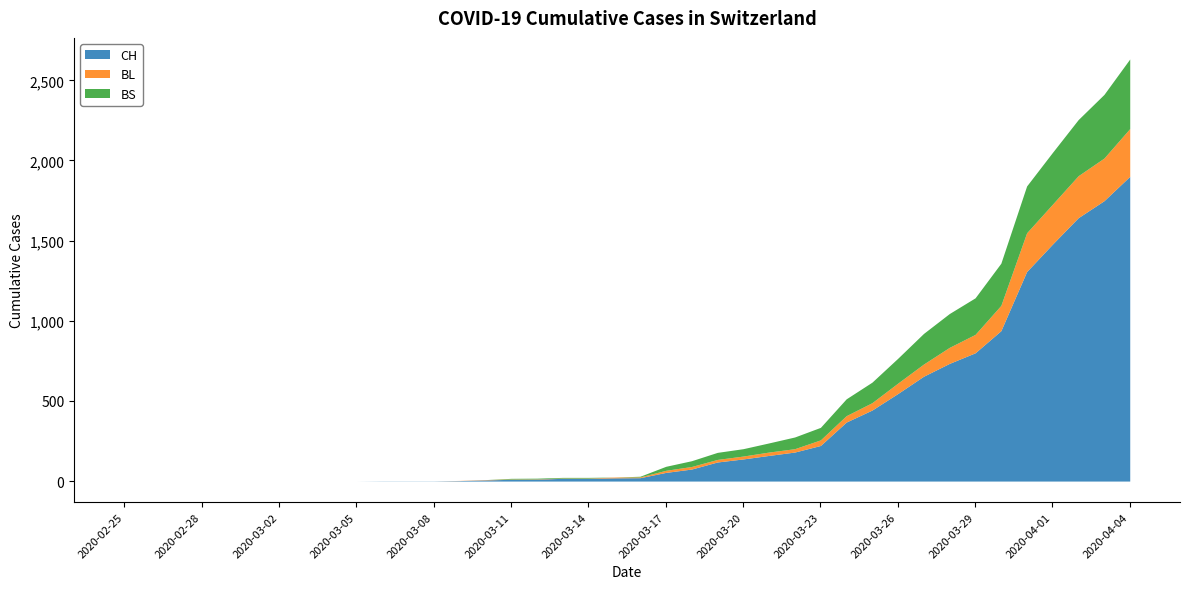

Reading right to left, what are all the values shown in this chart?

CH: 1901	1749	1643	1478	1307	938	800	734	654	546	443	368	222	181	160	138	119	75	54	21	20	17	17	12	11	7	3	1	1	1	0	0	0	0	0	0	0	0	0	0
BL: 298	266	262	249	242	158	115	100	76	65	46	40	35	21	21	18	16	16	13	5	5	2	2	2	2	2	1	0	0	0	0	0	0	0	0	0	0	0	0	0
BS: 434	397	350	323	292	263	228	211	191	155	128	105	78	73	57	46	44	36	25	4	0	4	4	4	4	0	0	0	0	0	0	0	0	0	0	0	0	0	0	0